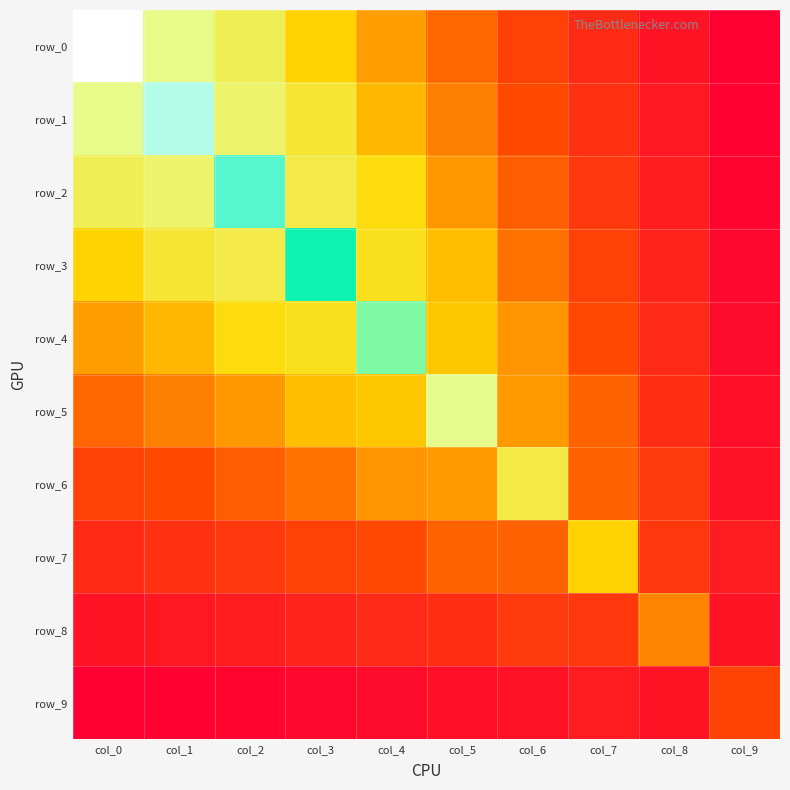

Which series has the largest total across all categories?

row_2